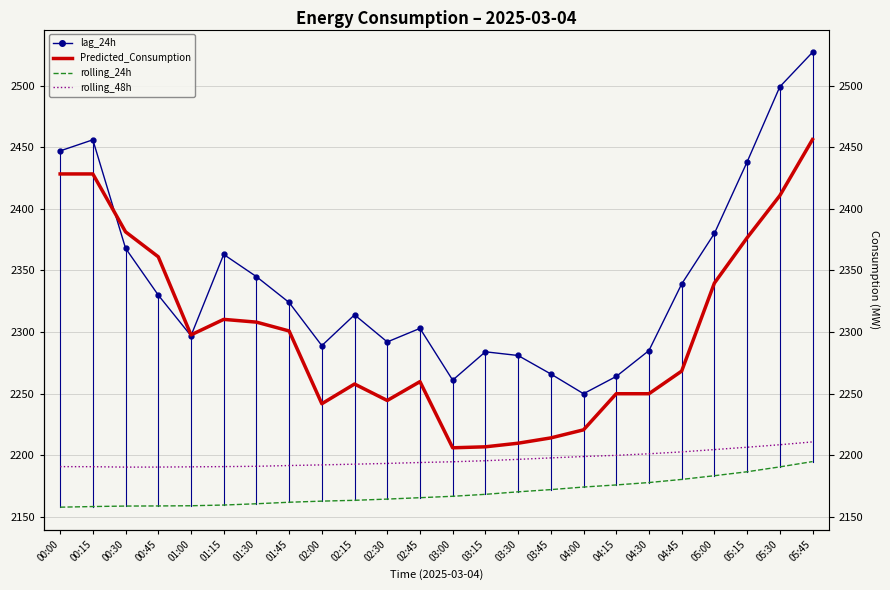

What is the sum of the rolling_48h values at 02:30 and 05:30?

4402.0